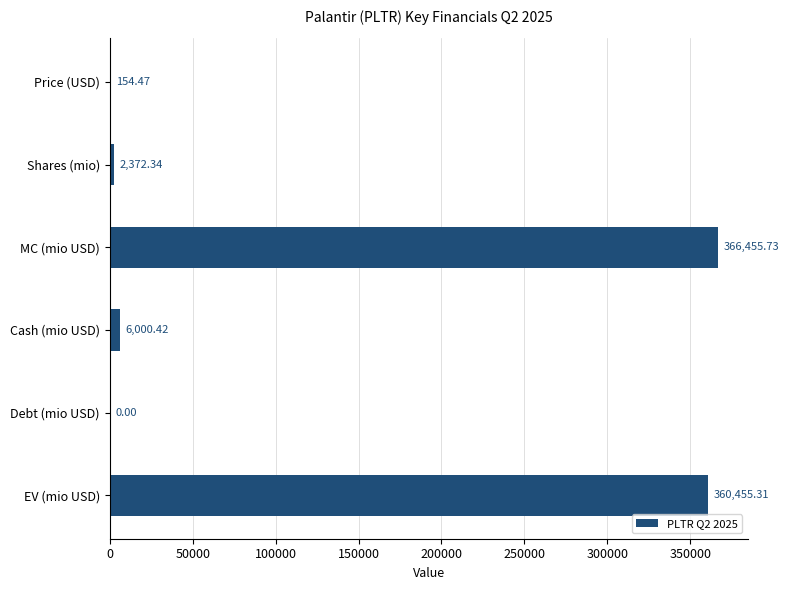

What is the sum of all values?

735438.3